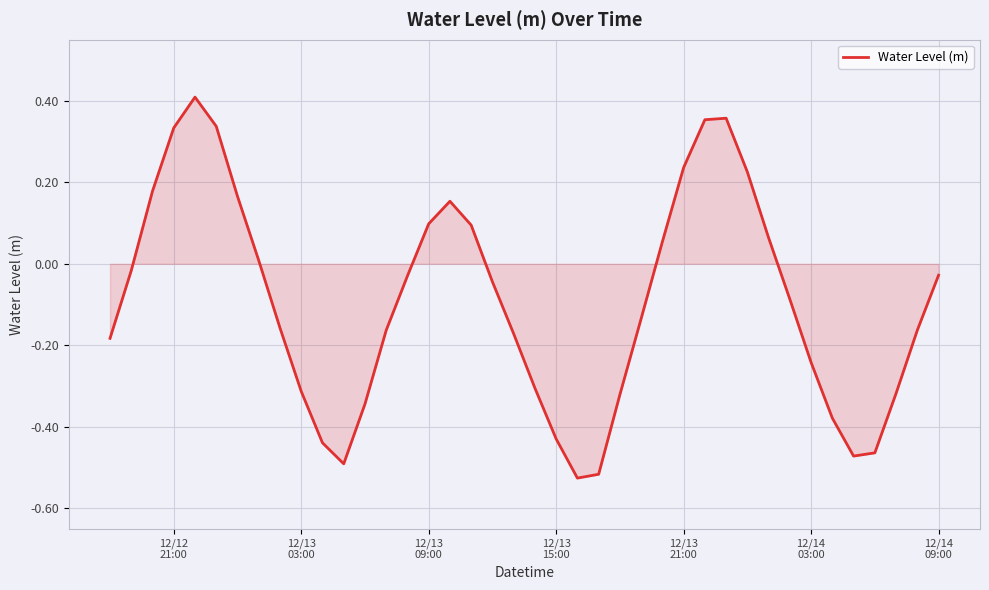

What is the difference between the maximum and minimum values?

0.9